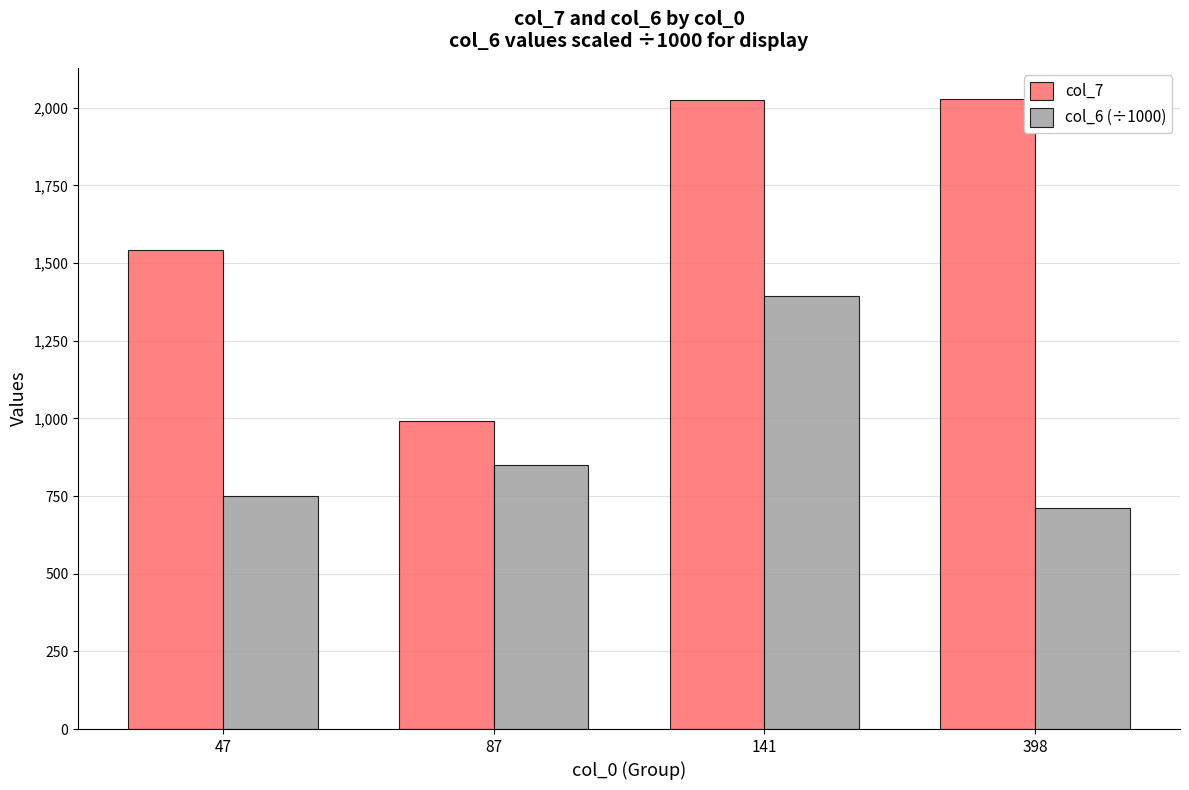

What is the smallest value displayed?

710.6